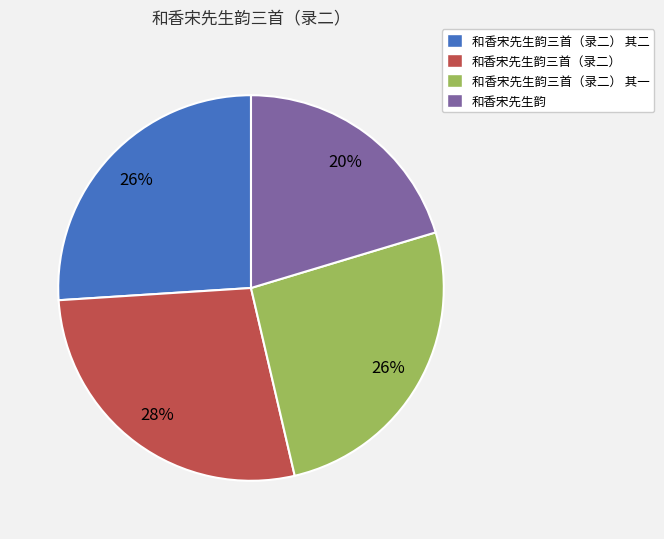

How many slices are in this pie chart?

4